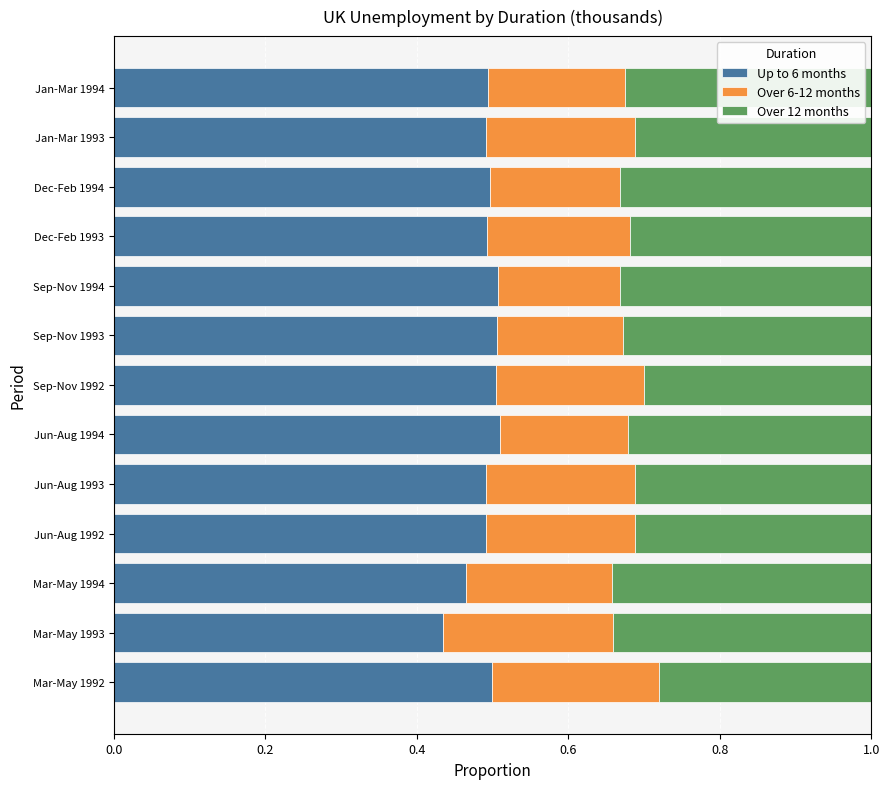

How many Up to 6 months values are between 0 and 1?

13